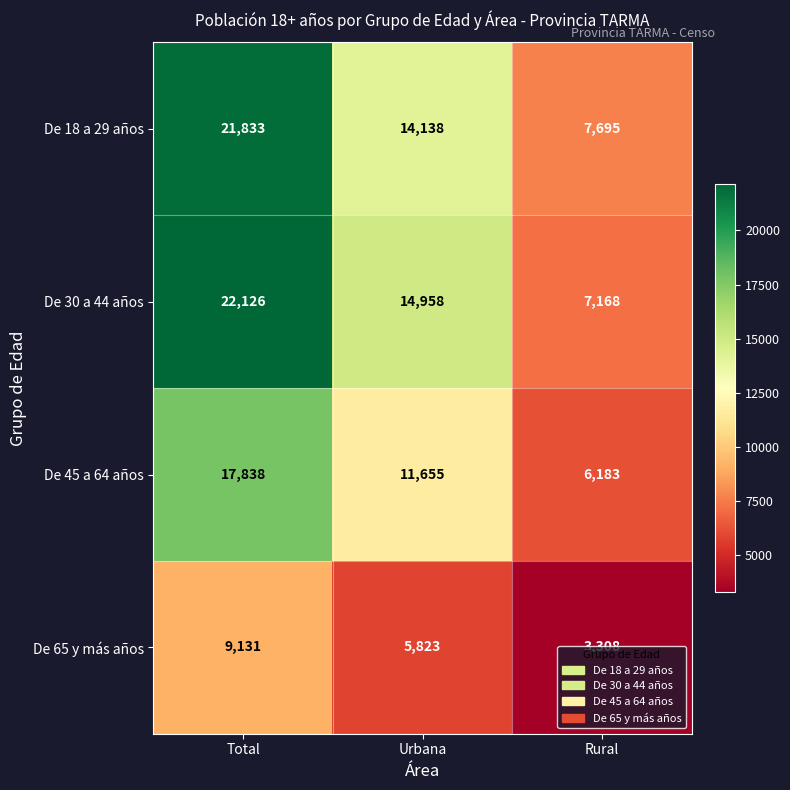

At which category is the sum across all series the highest?

Total